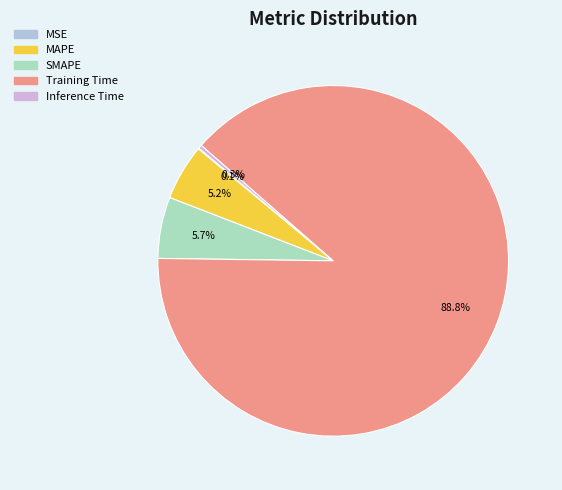

Is Training Time the majority of the pie?

Yes